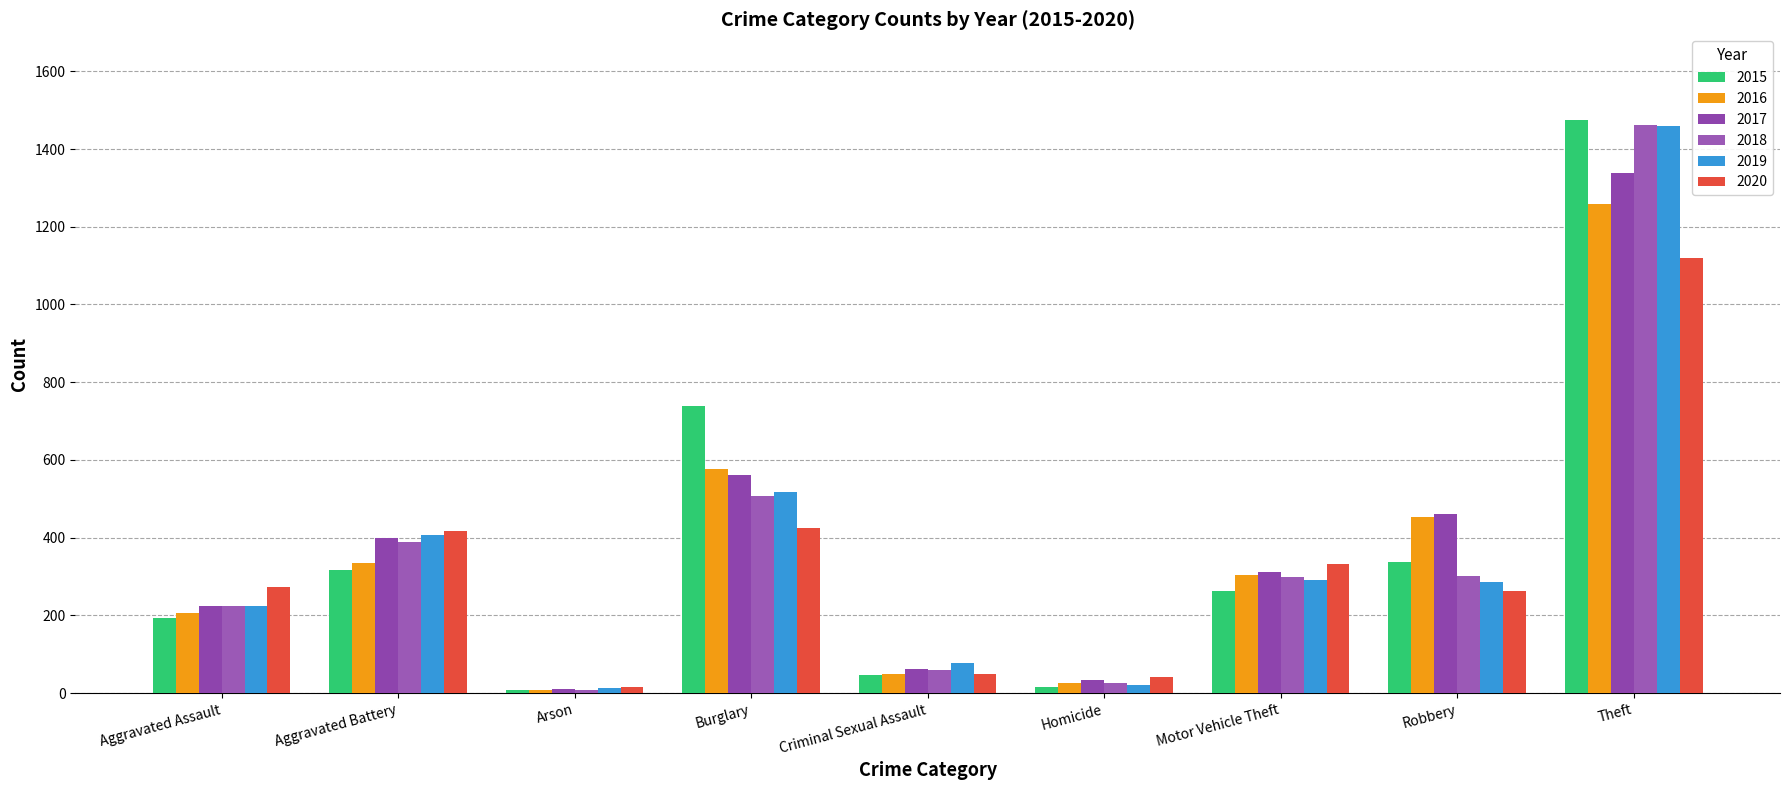

How many bars are there in total?

54